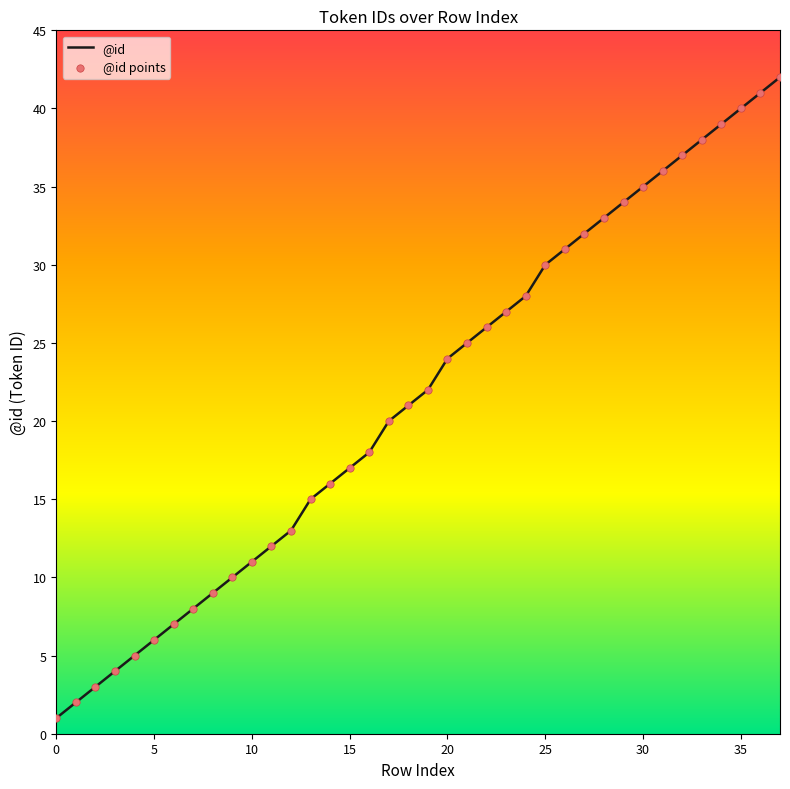

What is the maximum value shown in the chart?

42